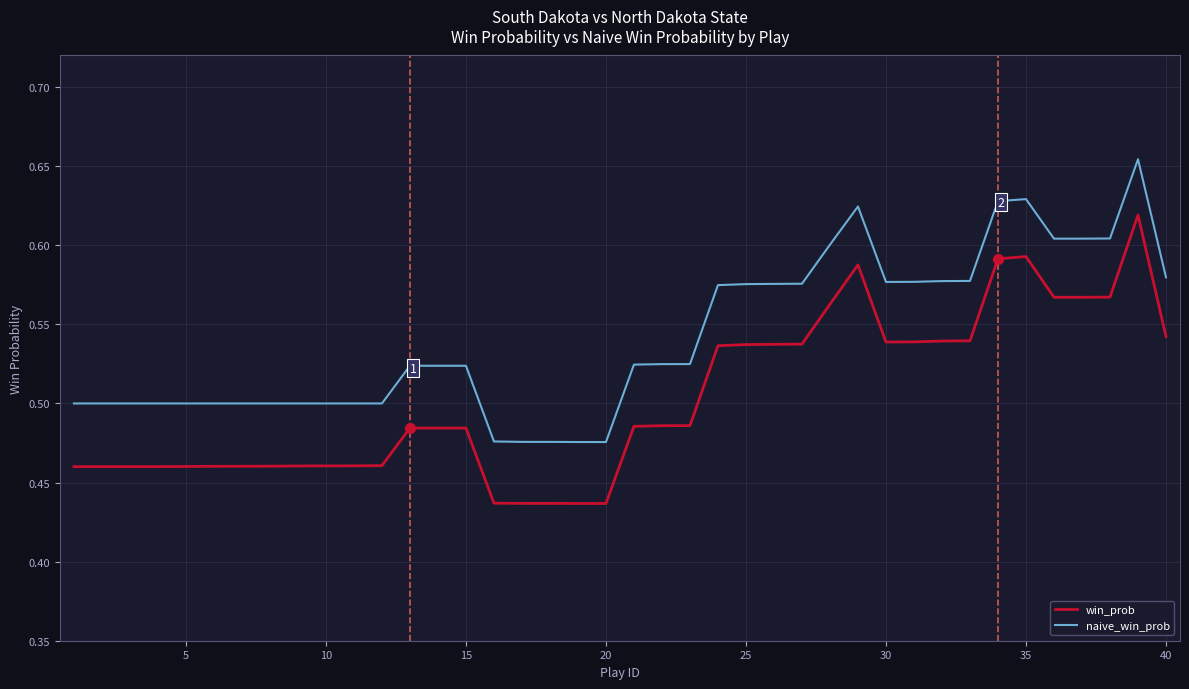

Which series has the largest range (max minus min)?

win_prob